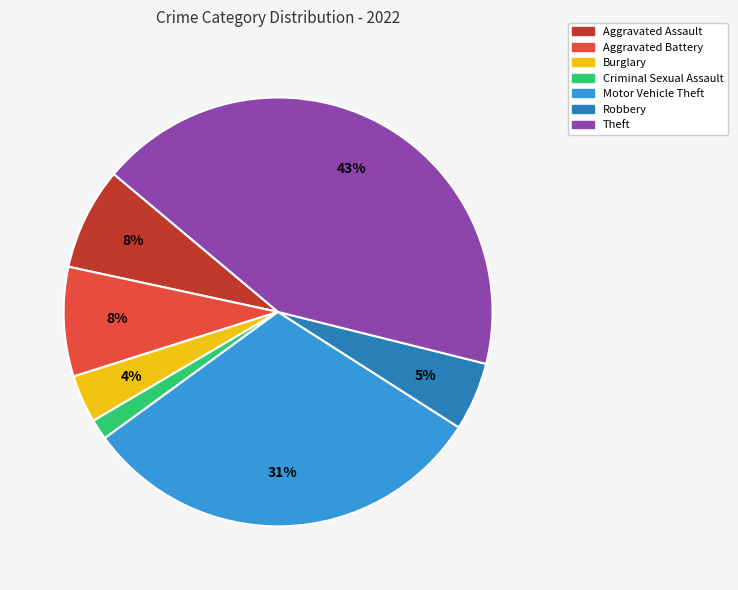

Does any single category account for the majority?

No